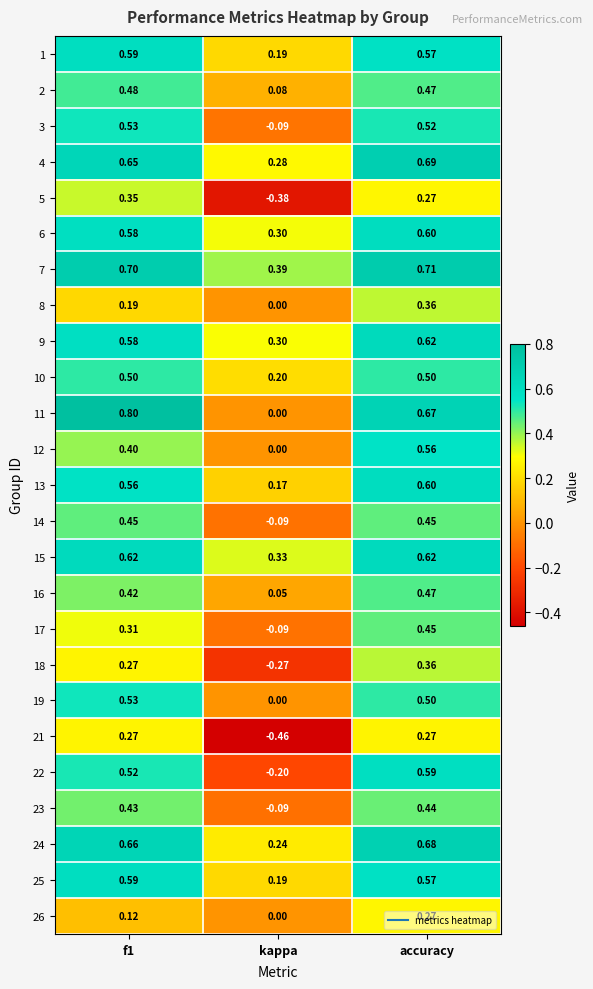

Which label corresponds to the smallest value in the chart?

kappa